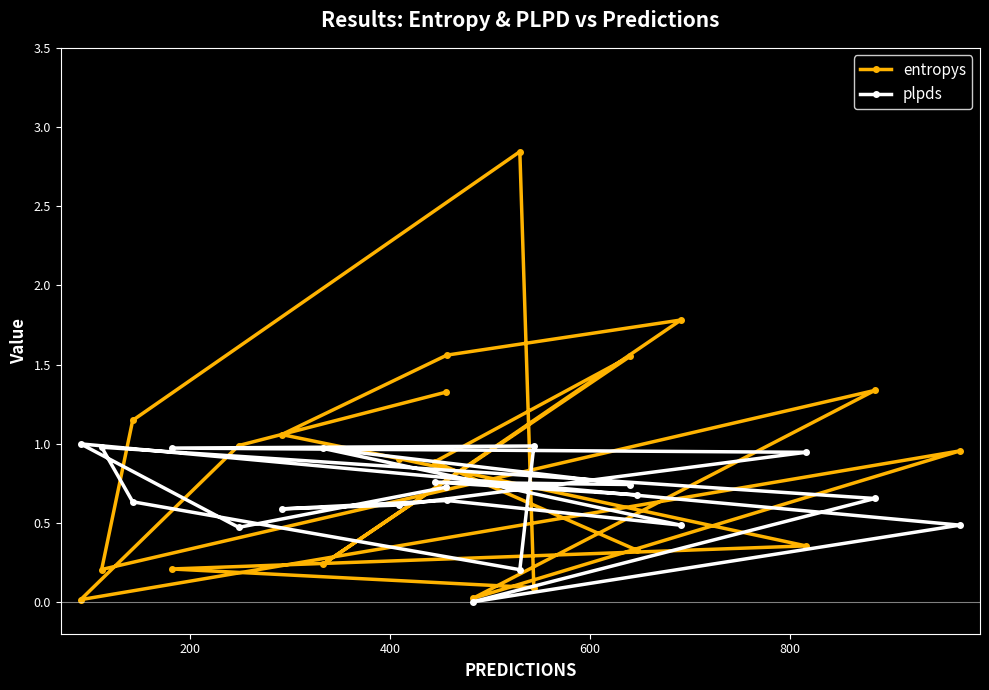

Rank the series by their maximum value, from lowest to highest.

plpds, entropys